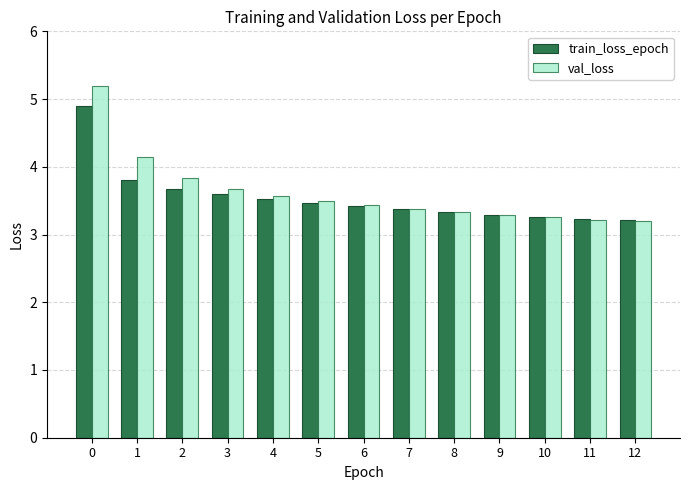

What are all the series names shown in the legend?

train_loss_epoch, val_loss